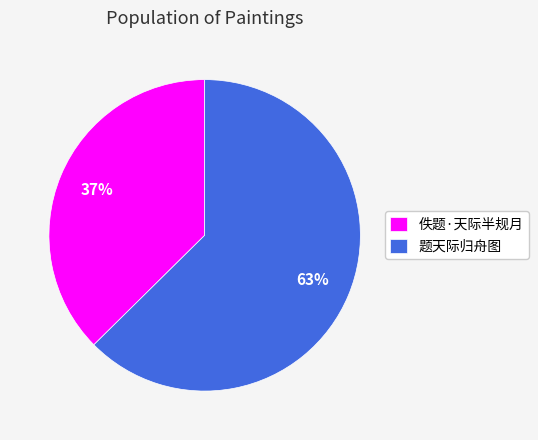

What is the ratio of the value at 题天际归舟图 to the value at 佚题·天际半规月?

1.7